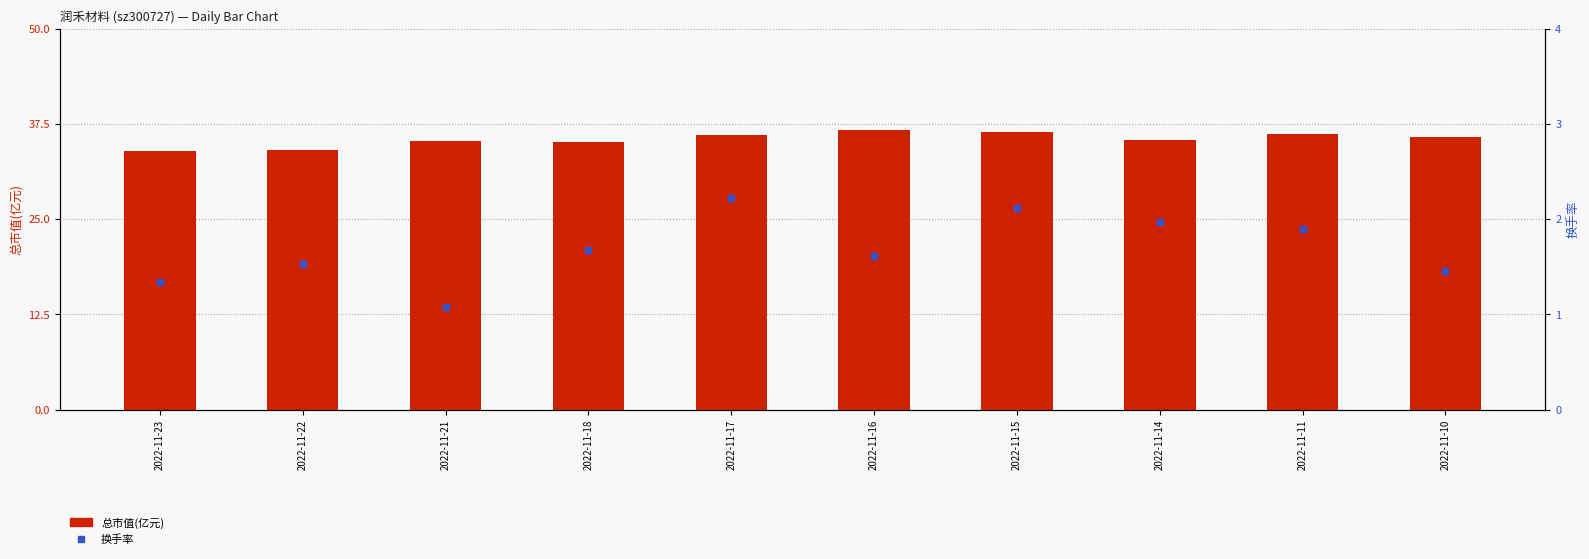

Is the value of 总市值(亿元) at 2022-11-14 greater than the value of 换手率 at 2022-11-14?

Yes